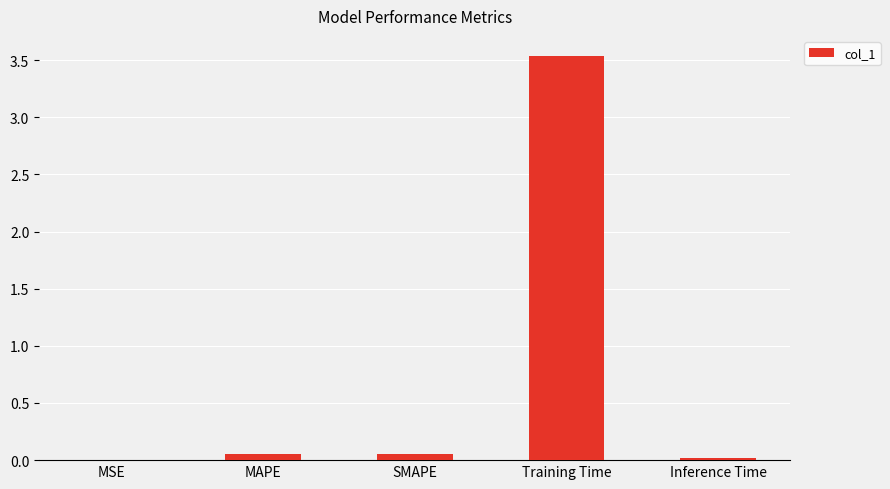

At which category does the chart reach its peak across all series?

Training Time